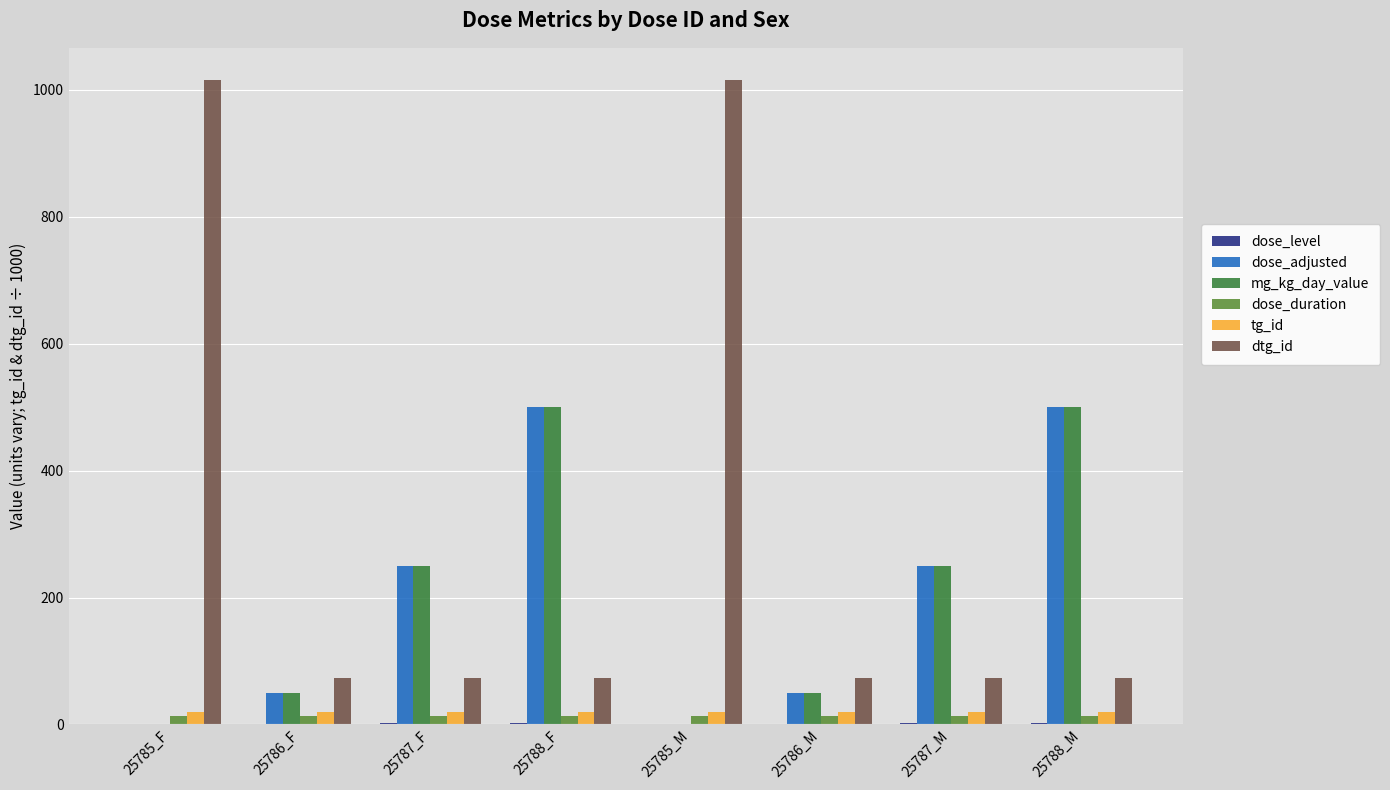

What is the greatest value displayed?

1015.1